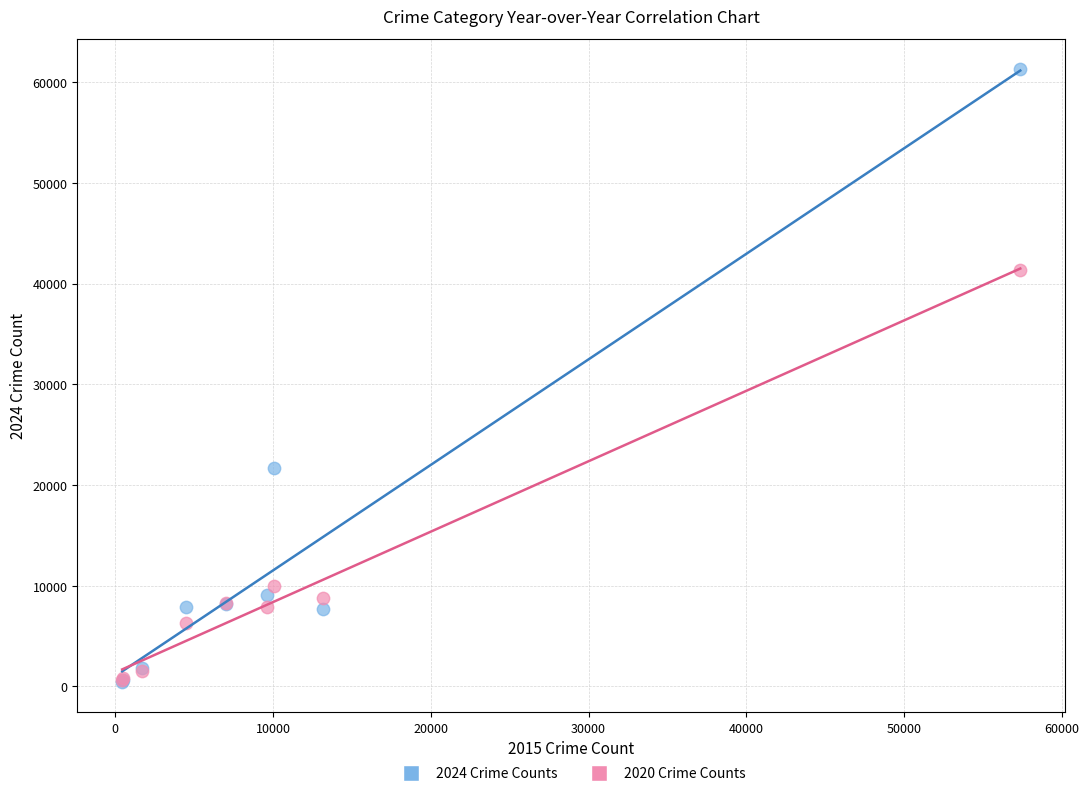

Across all series, what Y value is closest to 30876?

21711